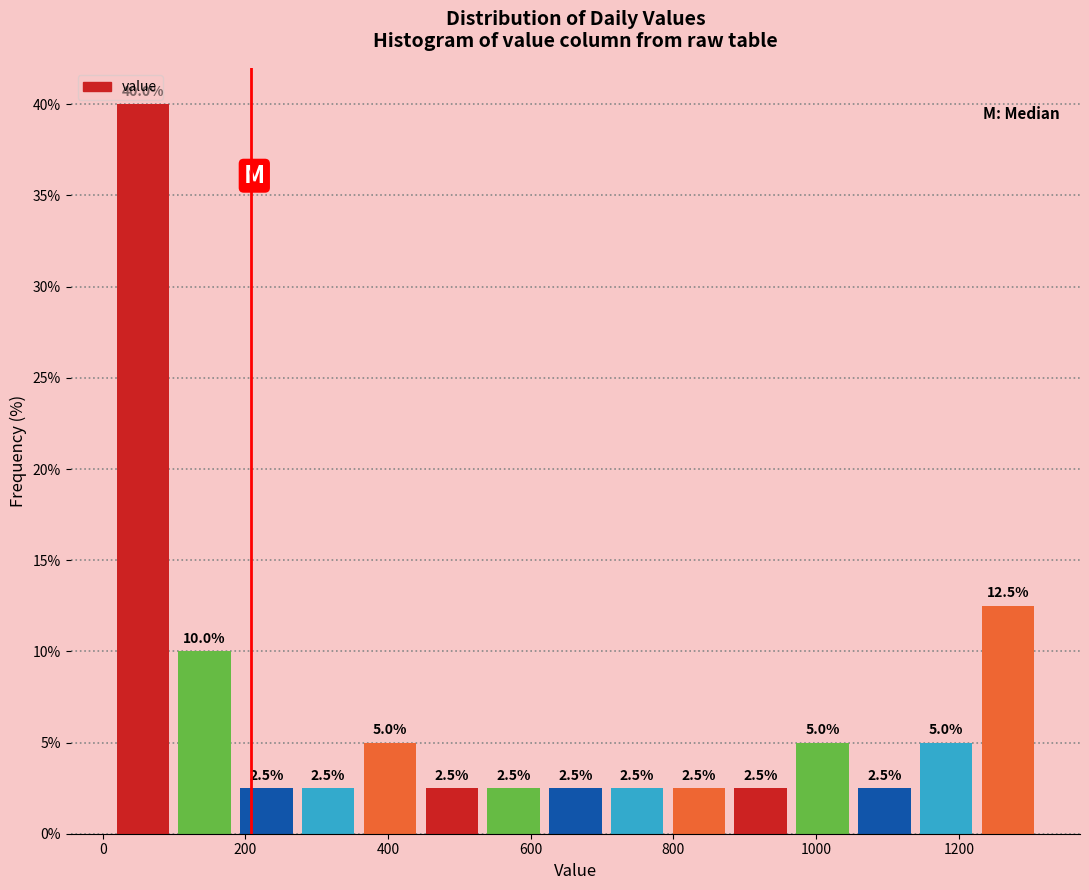

Reading left to right, transcribe this chart: for each bar, give the range it covers on the x-axis and its height. The bar edges are not printed on the chart, so give them approximately, as read against the axis.

20 to 100: 40.0
100 to 180: 10.0
180 to 280: 2.5
280 to 360: 2.5
360 to 440: 5.0
440 to 540: 2.5
540 to 620: 2.5
620 to 700: 2.5
700 to 800: 2.5
800 to 880: 2.5
880 to 960: 2.5
960 to 1060: 5.0
1060 to 1140: 2.5
1140 to 1220: 5.0
1220 to 1320: 12.5